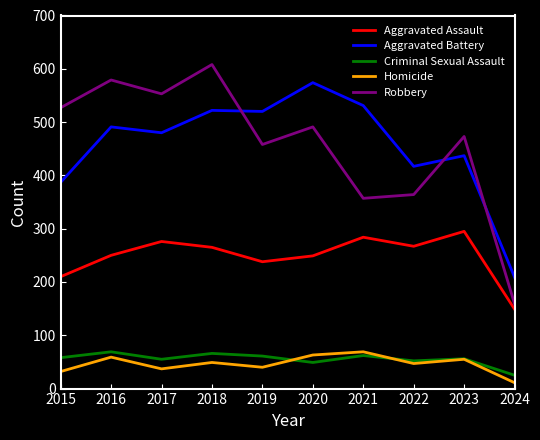

True or false: Aggravated Battery and Criminal Sexual Assault cross at least once.

False